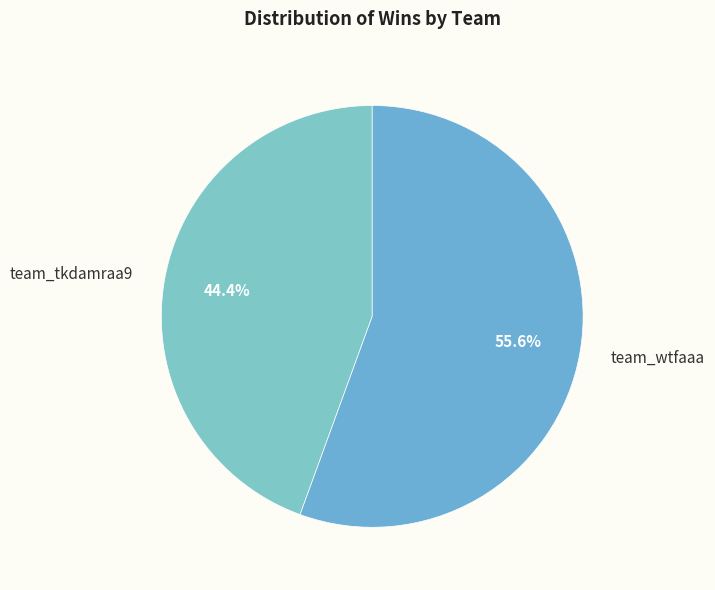

Count the number of slices in the pie.

2